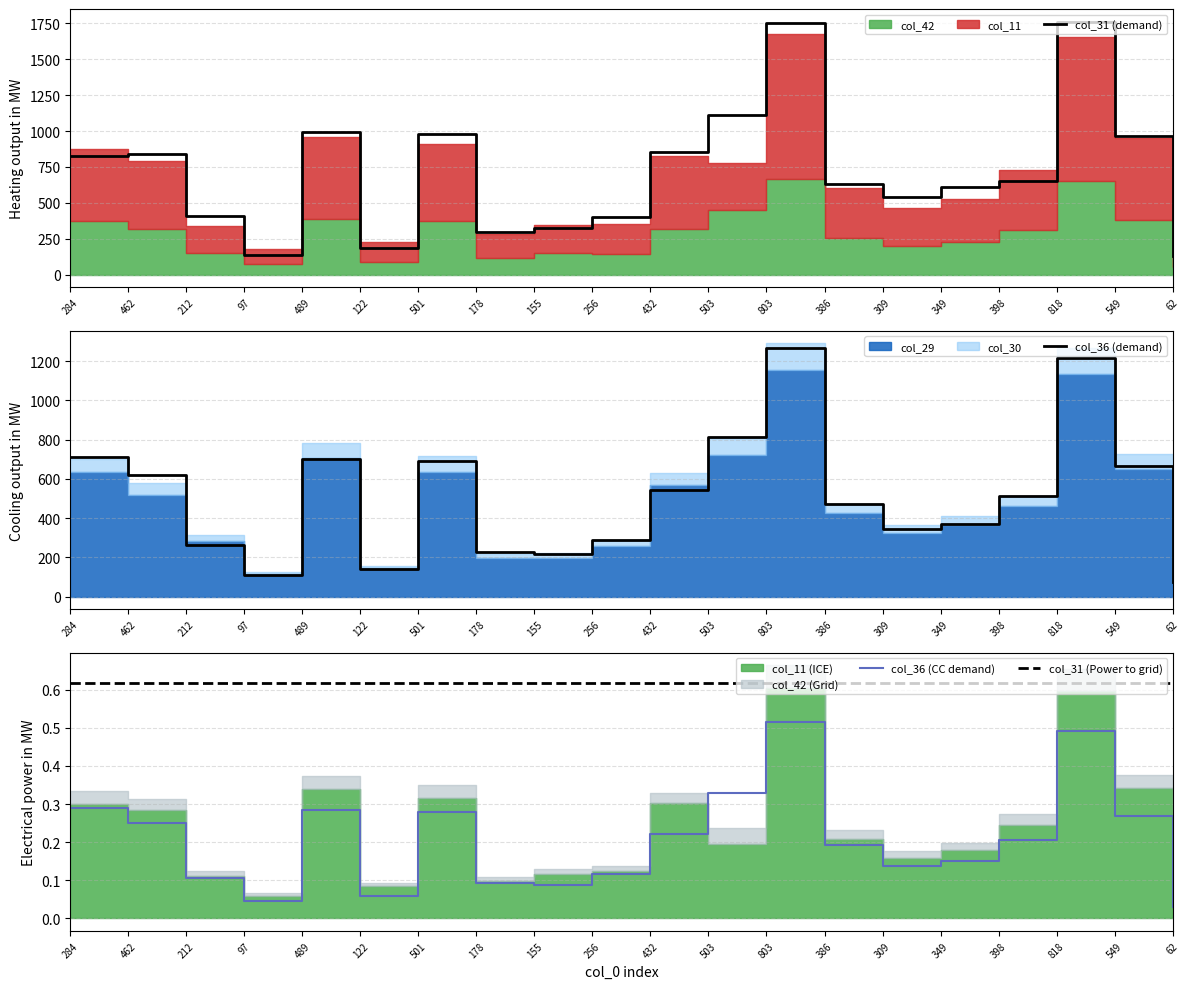

Is it true that col_31 equals 0.3 at 489?

True